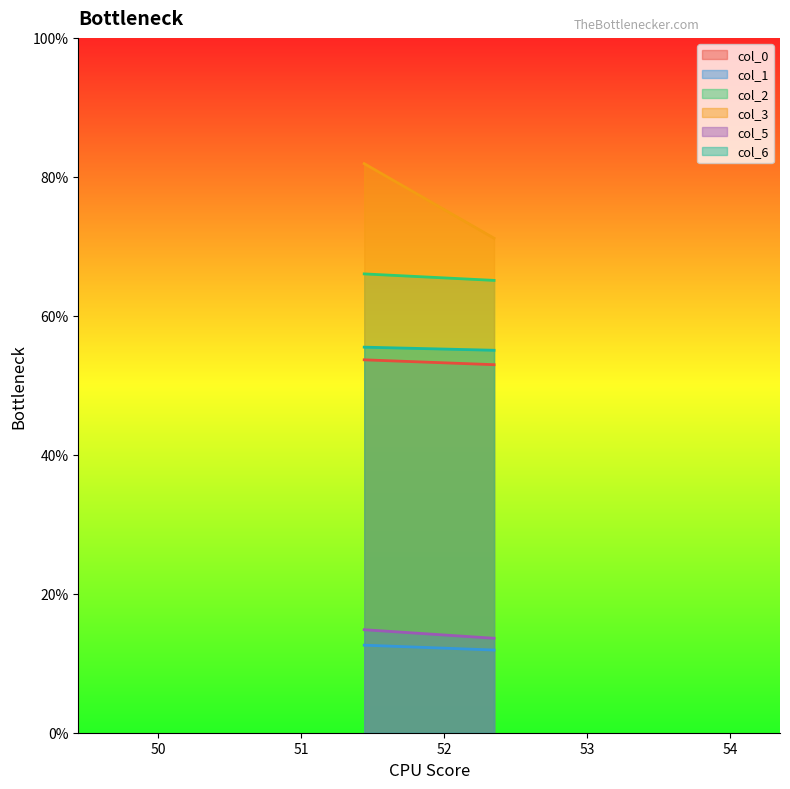

True or false: col_3 has a value of 81.9 at 51.44256489.

True